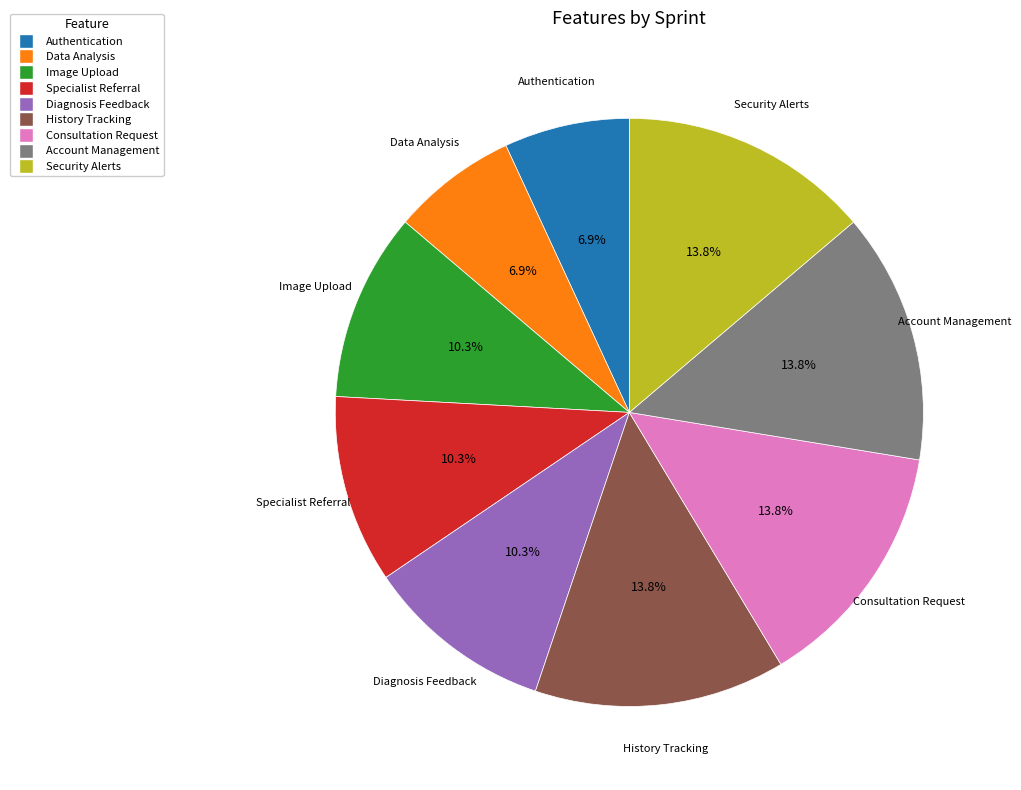

To the nearest percent, what percentage of the pie is Consultation Request?

14%